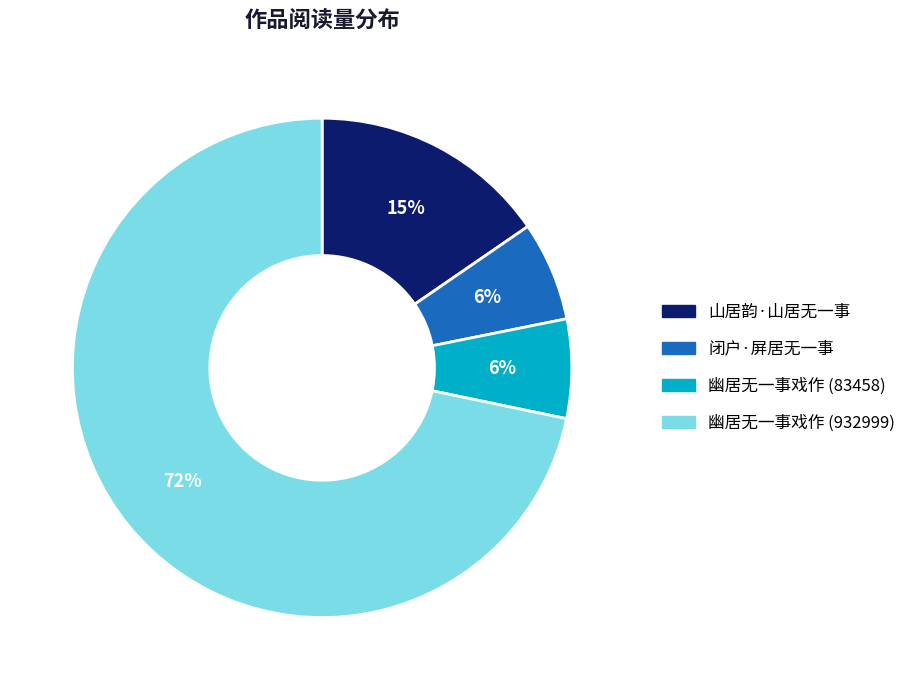

Does any single category account for the majority?

Yes